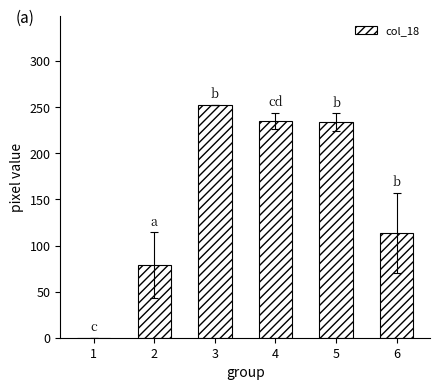

What is the maximum value shown in the chart?

253.0